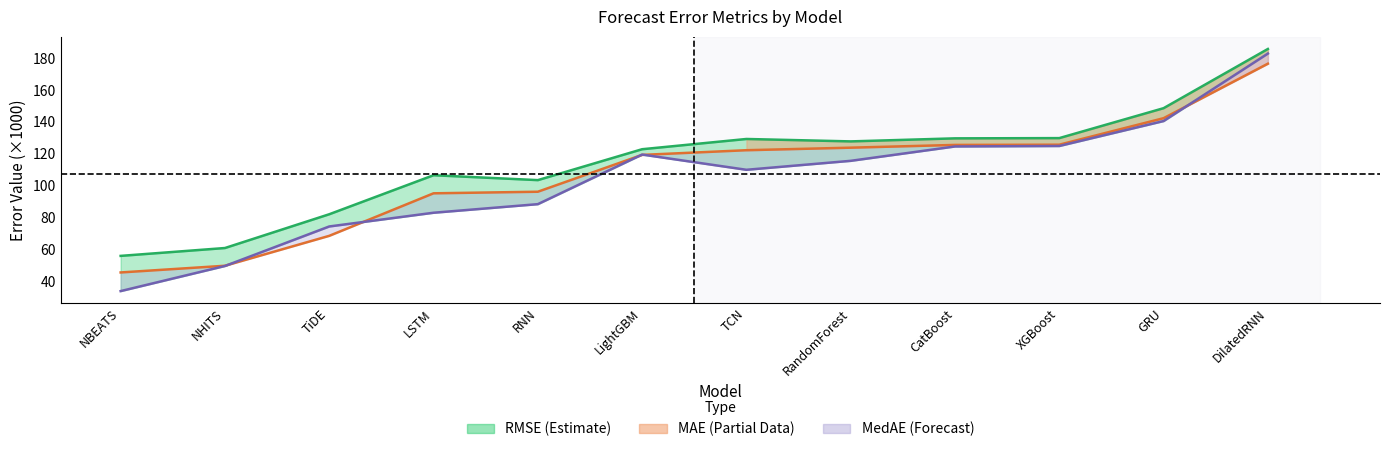

Which series has the largest range (max minus min)?

MedAE